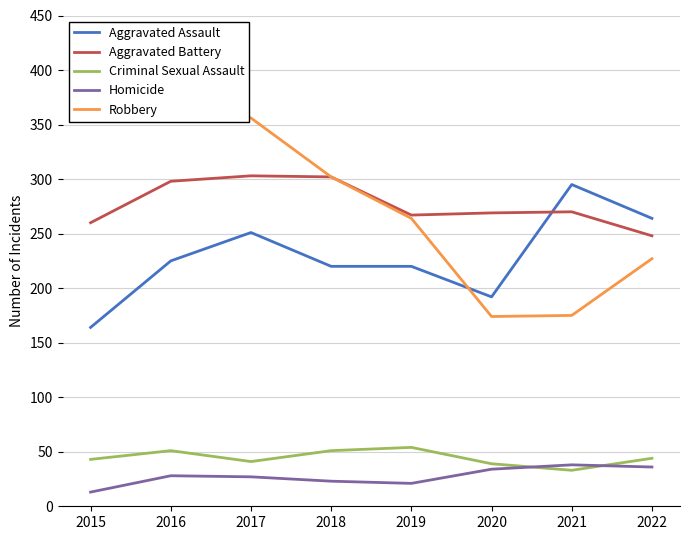

At which category does Aggravated Battery reach its first local peak?

2017